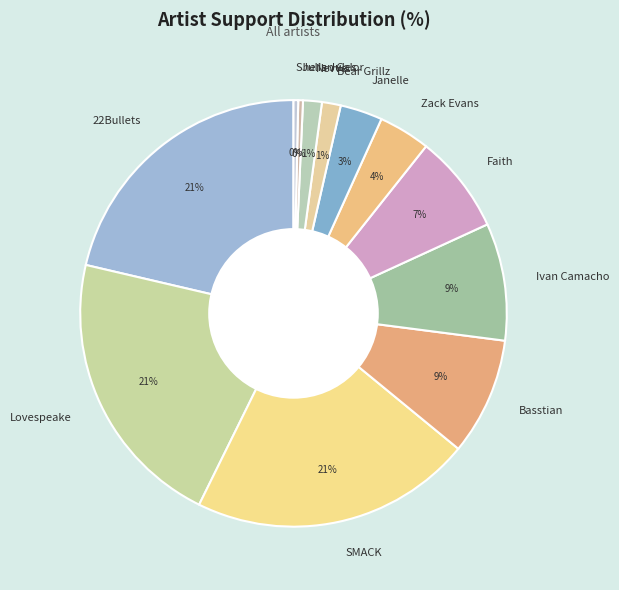

Do Julian Calor and 22Bullets together represent more than half of the pie?

No